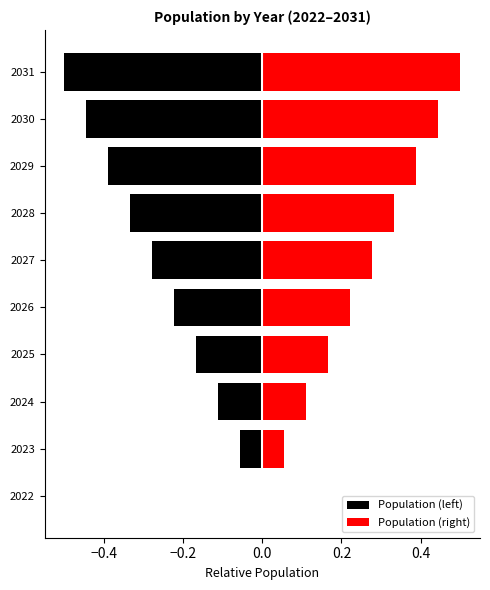

Which series has the largest range (max minus min)?

Population (left)